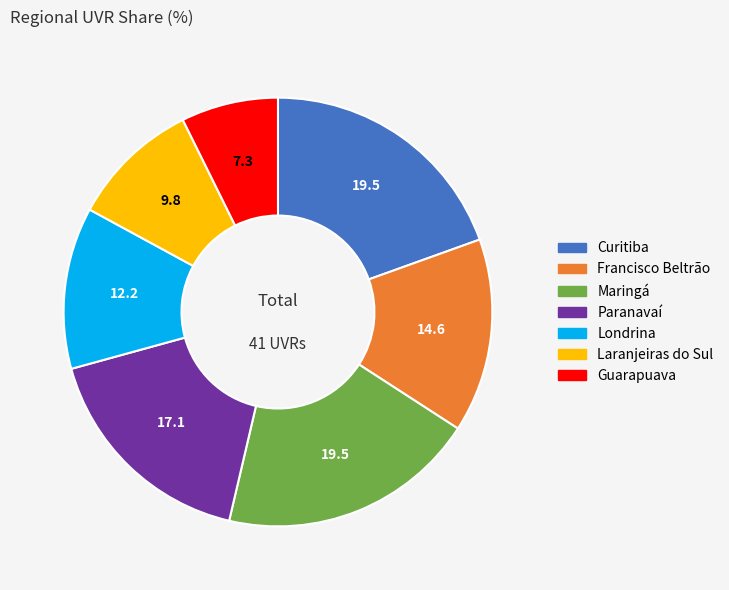

Is there a majority slice in this chart?

No